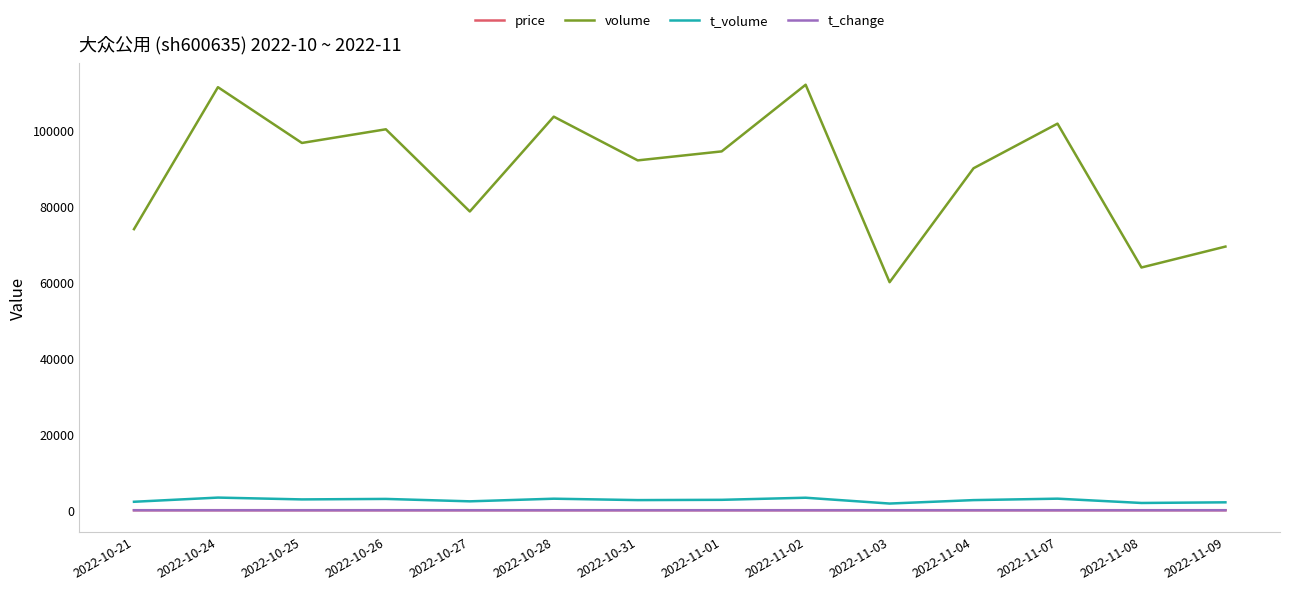

What is the total value across all series at 2022-10-28?

106518.3